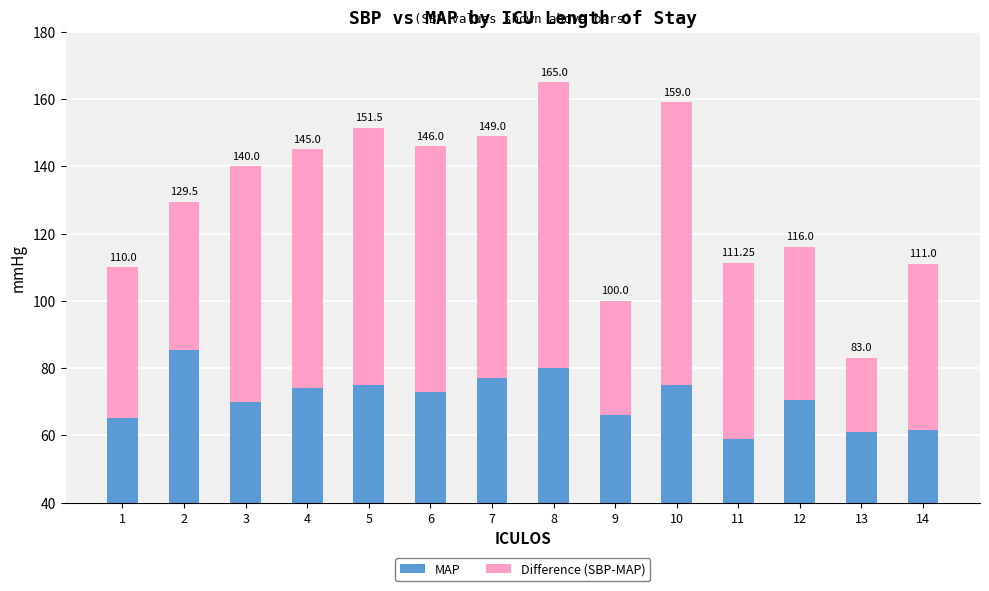

What is the approximate value of MAP at 4?

74.0